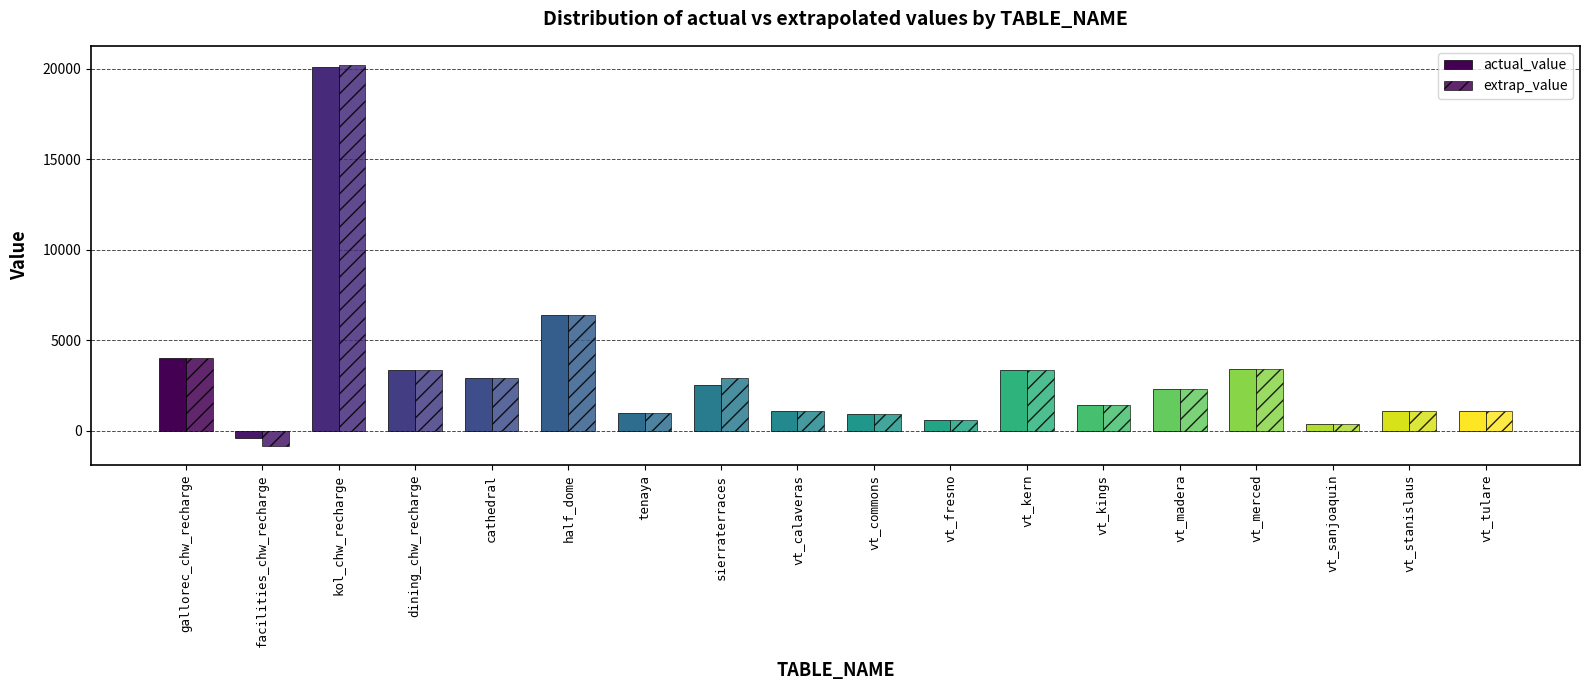

What is the value of the actual_value bar at the 14th from the left?

2300.9